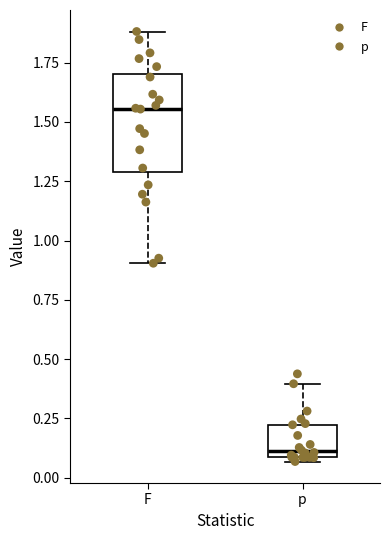

Comparing the boxes themselves (not the whiskers), which one is the tallest?

F